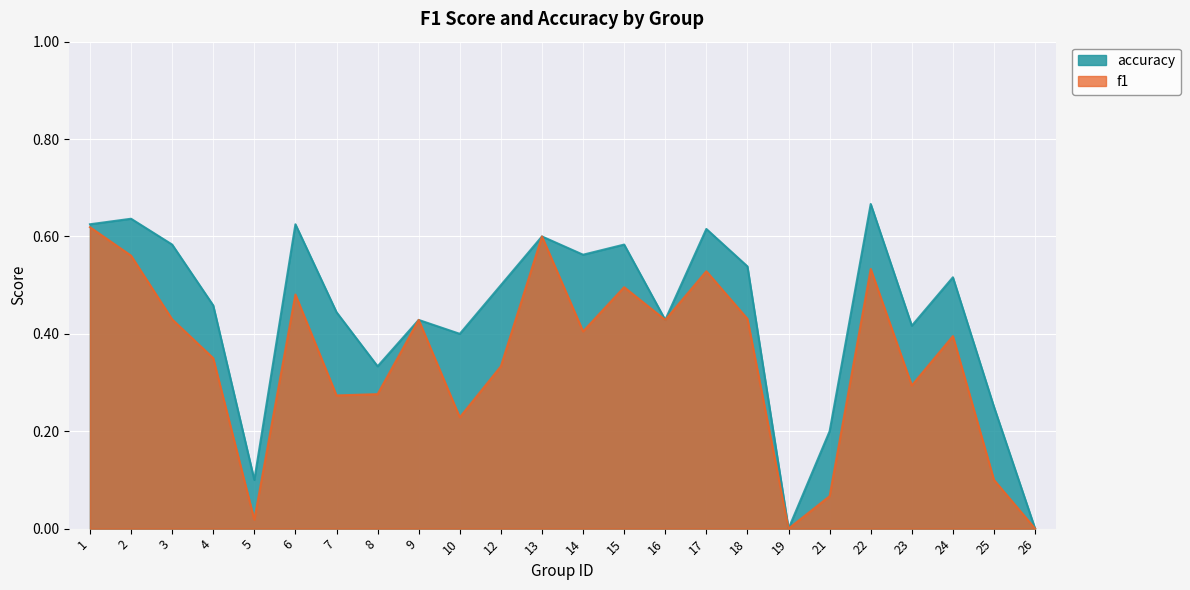

Reading left to right, extract all data points from this chart.

f1: 1=0.6	2=0.6	3=0.4	4=0.4	5=0.0	6=0.5	7=0.3	8=0.3	9=0.4	10=0.2	12=0.3	13=0.6	14=0.4	15=0.5	16=0.4	17=0.5	18=0.4	19=0.0	21=0.1	22=0.5	23=0.3	24=0.4	25=0.1	26=0.0
accuracy: 1=0.6	2=0.6	3=0.6	4=0.5	5=0.1	6=0.6	7=0.4	8=0.3	9=0.4	10=0.4	12=0.5	13=0.6	14=0.6	15=0.6	16=0.4	17=0.6	18=0.5	19=0.0	21=0.2	22=0.7	23=0.4	24=0.5	25=0.2	26=0.0